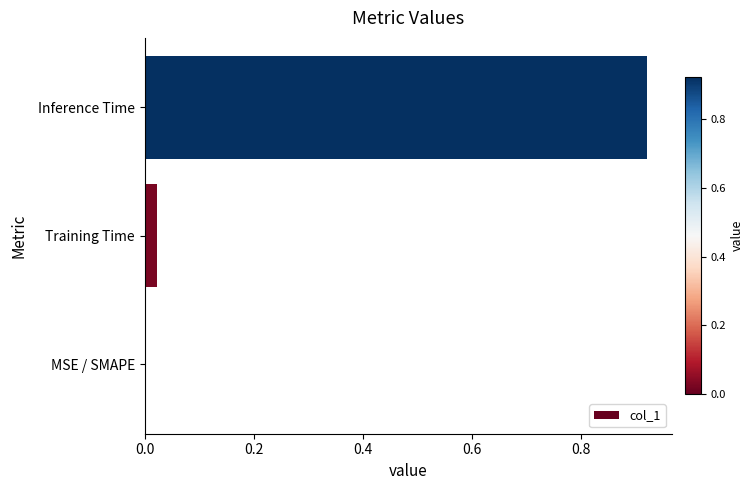

Between Training Time and MSE / SMAPE, which is larger?

Training Time